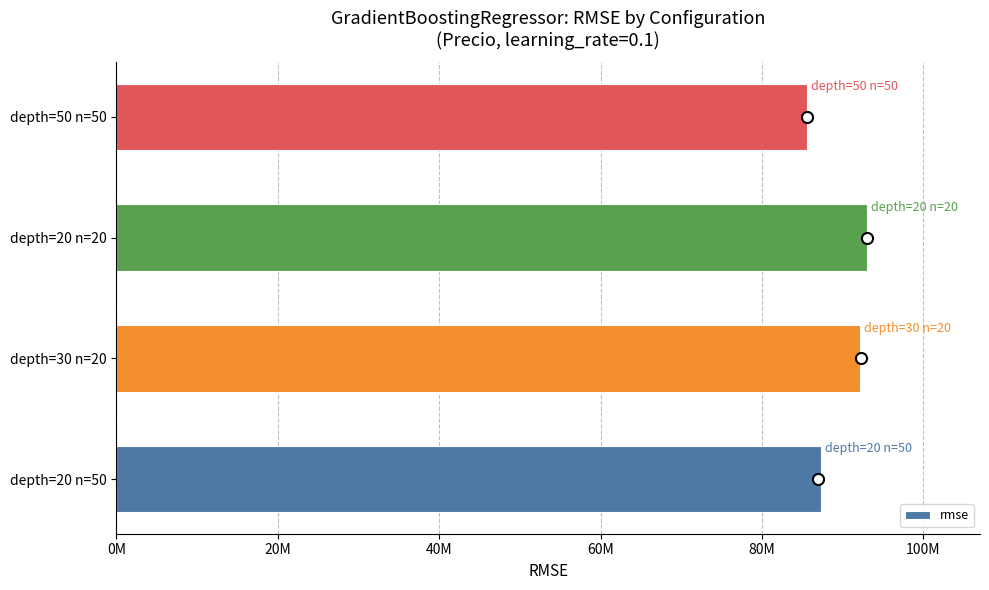

Rank the categories by value from highest to lowest.

depth=20 n=20, depth=30 n=20, depth=20 n=50, depth=50 n=50